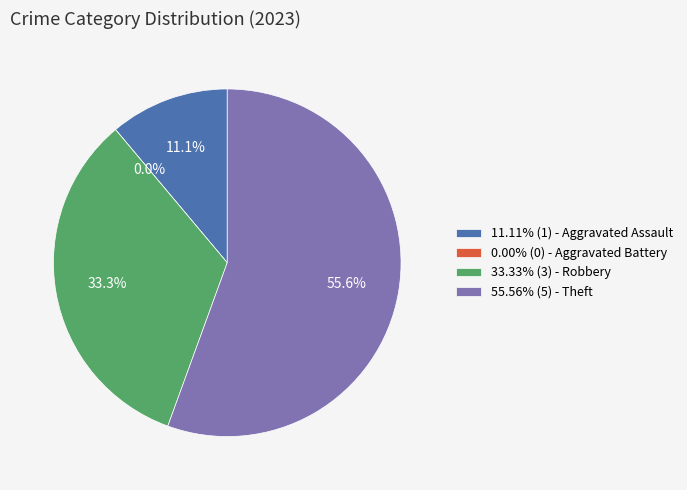

Count the number of slices in the pie.

4